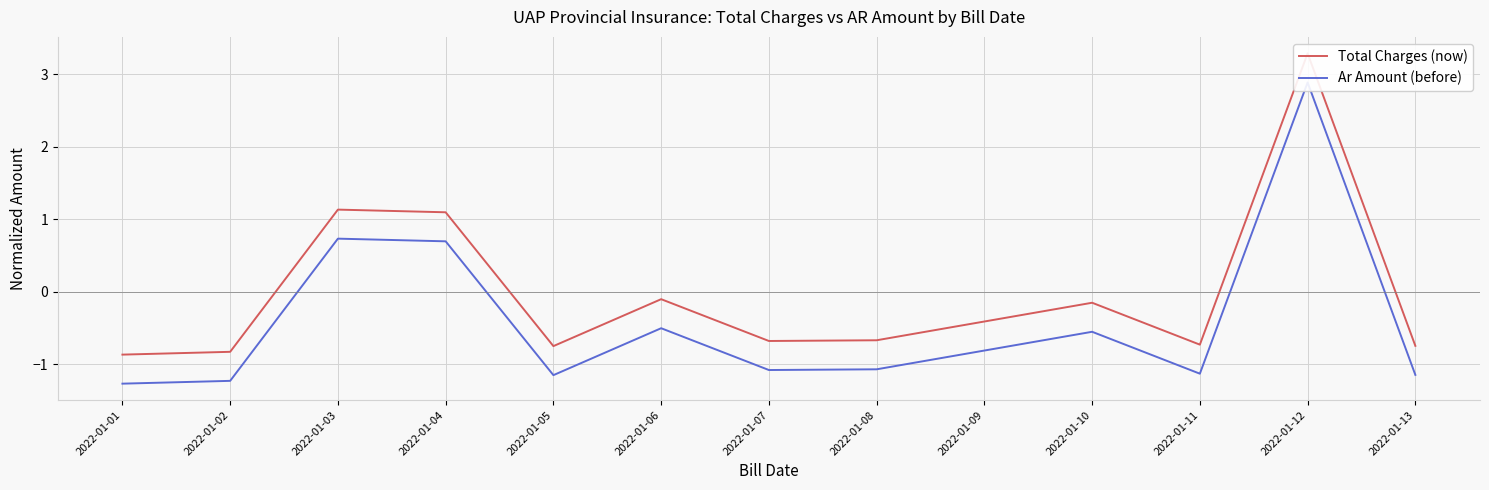

True or false: Total Charges (now) and Ar Amount (before) cross at least once.

False